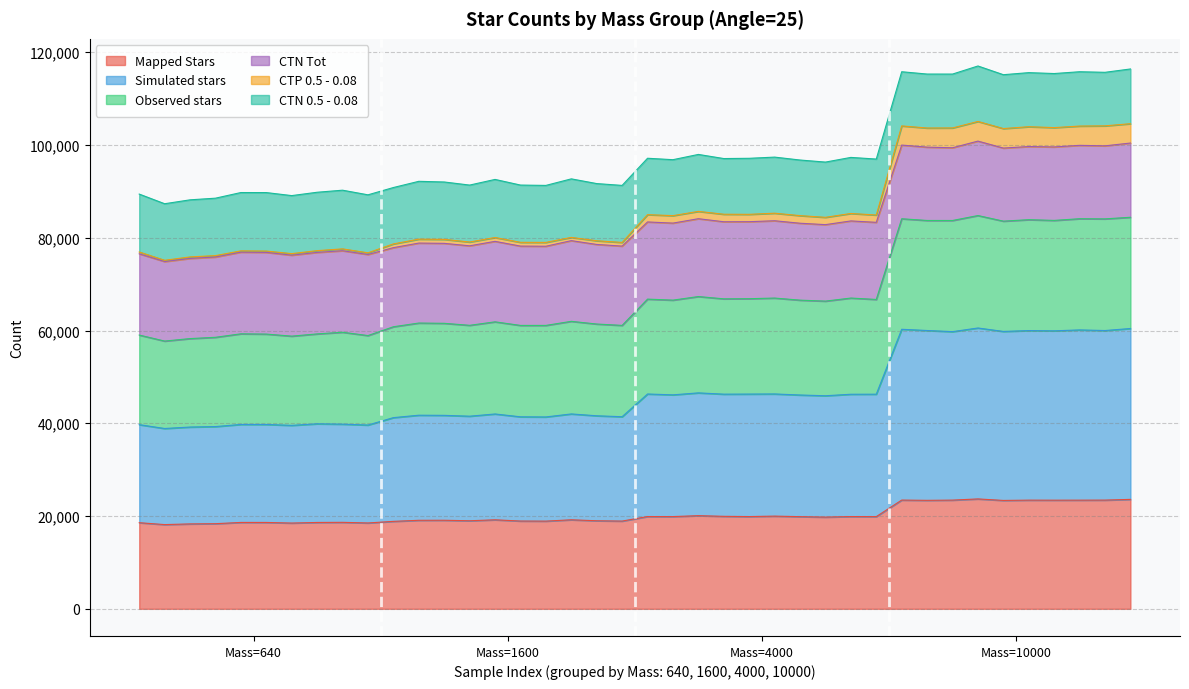

What is the highest value of the Mapped Stars series?

23694